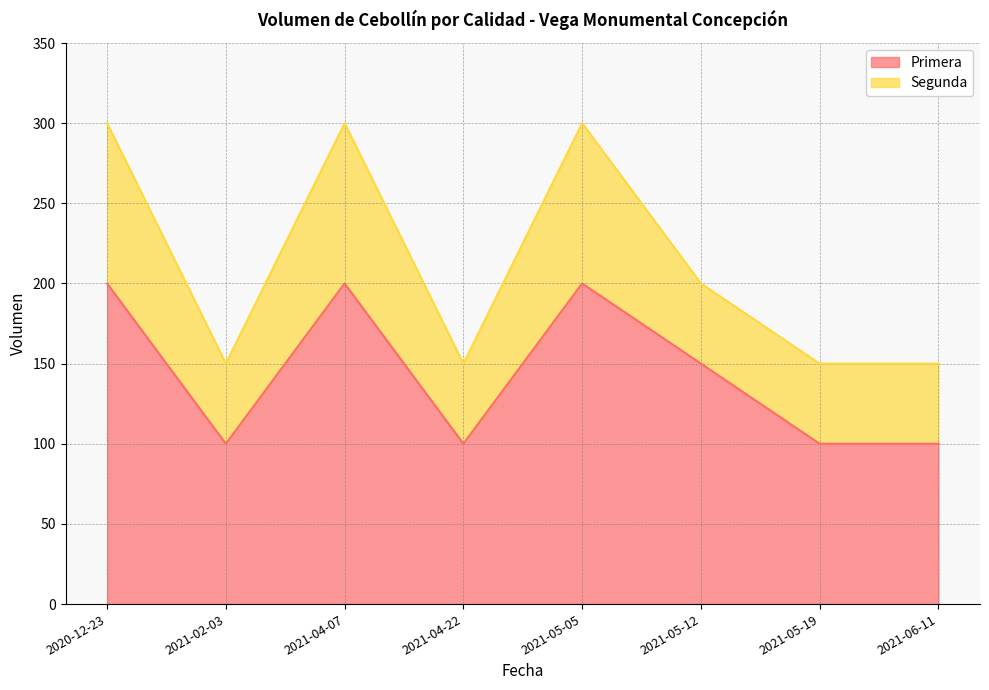

Count the values in the range 100 to 200.

8